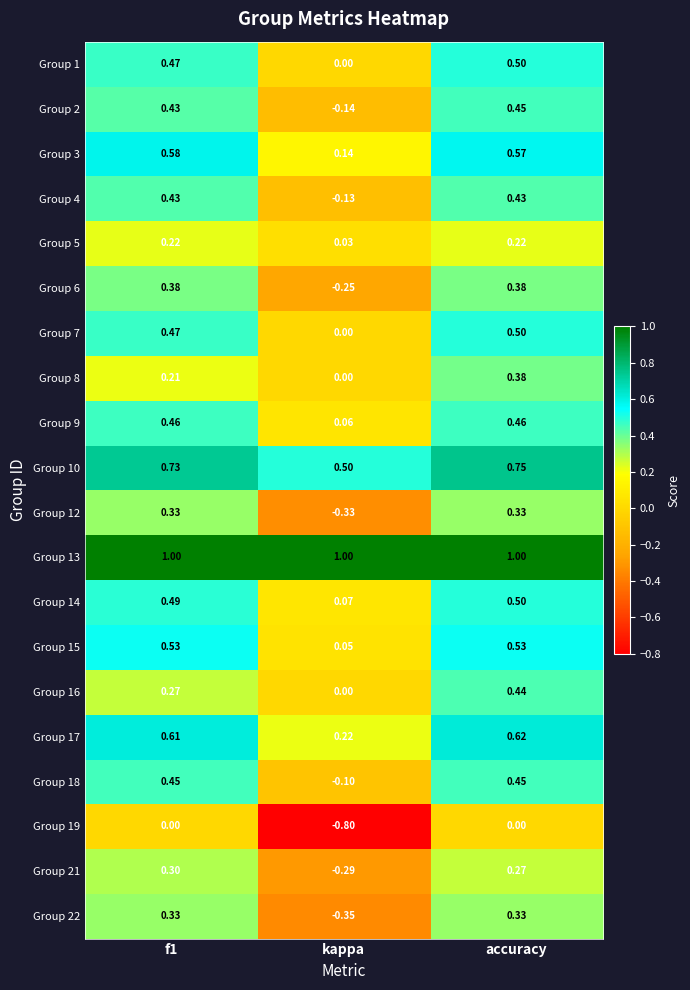

At which category does the chart reach its minimum across all series?

kappa